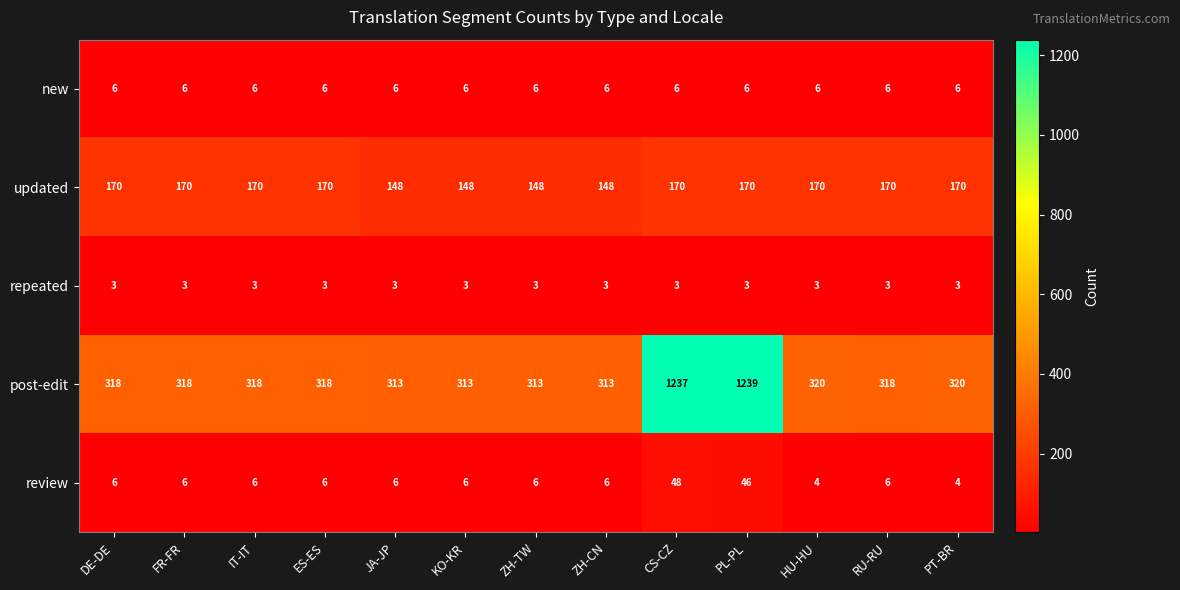

What is the smallest value displayed?

3